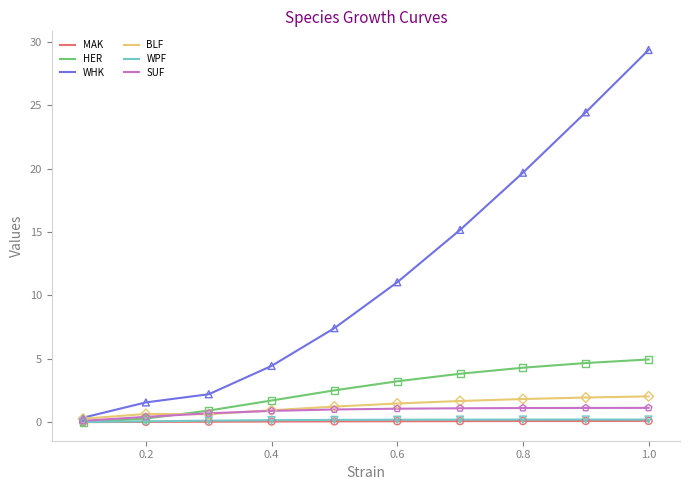

Which series has the largest total across all categories?

WHK